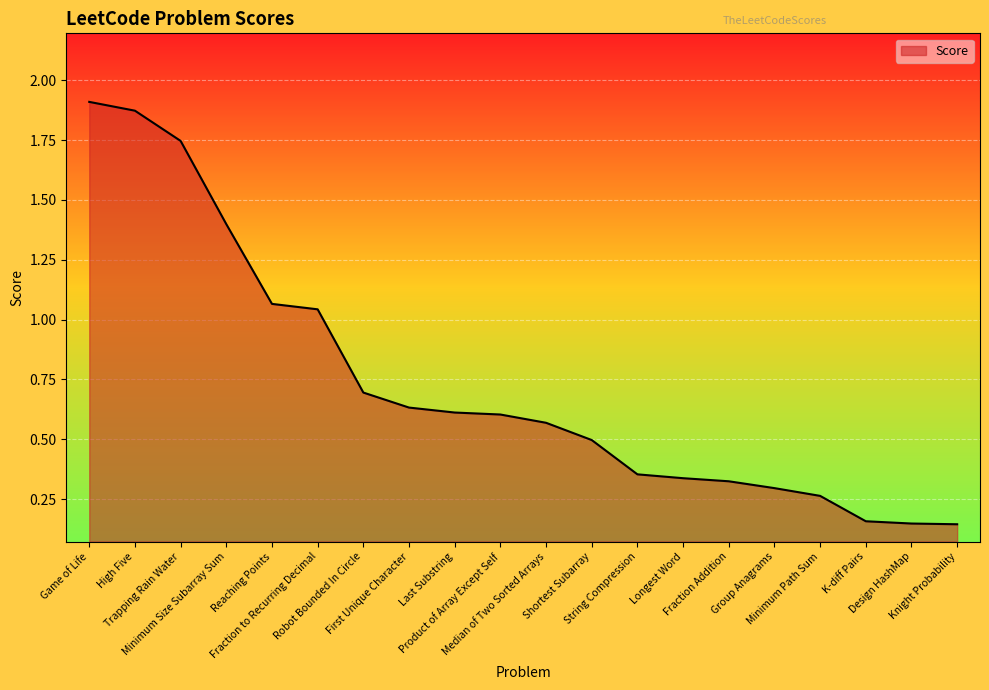

What is the difference between the maximum and minimum values?

1.8